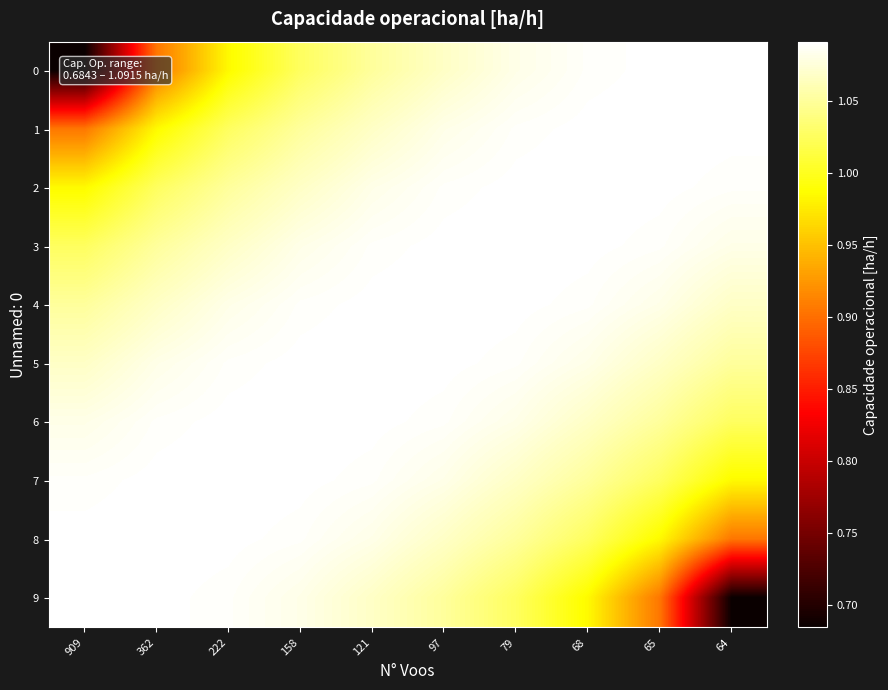

Reading left to right, what are all the values shown in this chart?

0: 909=0.7	362=0.9	222=1.0	158=1.0	121=1.1	97=1.1	79=1.1	68=1.1	65=1.1	64=1.1
1: 909=0.9	362=1.0	222=1.0	158=1.1	121=1.1	97=1.1	79=1.1	68=1.1	65=1.1	64=1.1
2: 909=1.0	362=1.0	222=1.1	158=1.1	121=1.1	97=1.1	79=1.1	68=1.1	65=1.1	64=1.1
3: 909=1.0	362=1.1	222=1.1	158=1.1	121=1.1	97=1.1	79=1.1	68=1.1	65=1.1	64=1.1
4: 909=1.1	362=1.1	222=1.1	158=1.1	121=1.1	97=1.1	79=1.1	68=1.1	65=1.1	64=1.1
5: 909=1.1	362=1.1	222=1.1	158=1.1	121=1.1	97=1.1	79=1.1	68=1.1	65=1.1	64=1.1
6: 909=1.1	362=1.1	222=1.1	158=1.1	121=1.1	97=1.1	79=1.1	68=1.1	65=1.1	64=1.0
7: 909=1.1	362=1.1	222=1.1	158=1.1	121=1.1	97=1.1	79=1.1	68=1.1	65=1.0	64=1.0
8: 909=1.1	362=1.1	222=1.1	158=1.1	121=1.1	97=1.1	79=1.1	68=1.0	65=1.0	64=0.9
9: 909=1.1	362=1.1	222=1.1	158=1.1	121=1.1	97=1.1	79=1.0	68=1.0	65=0.9	64=0.7